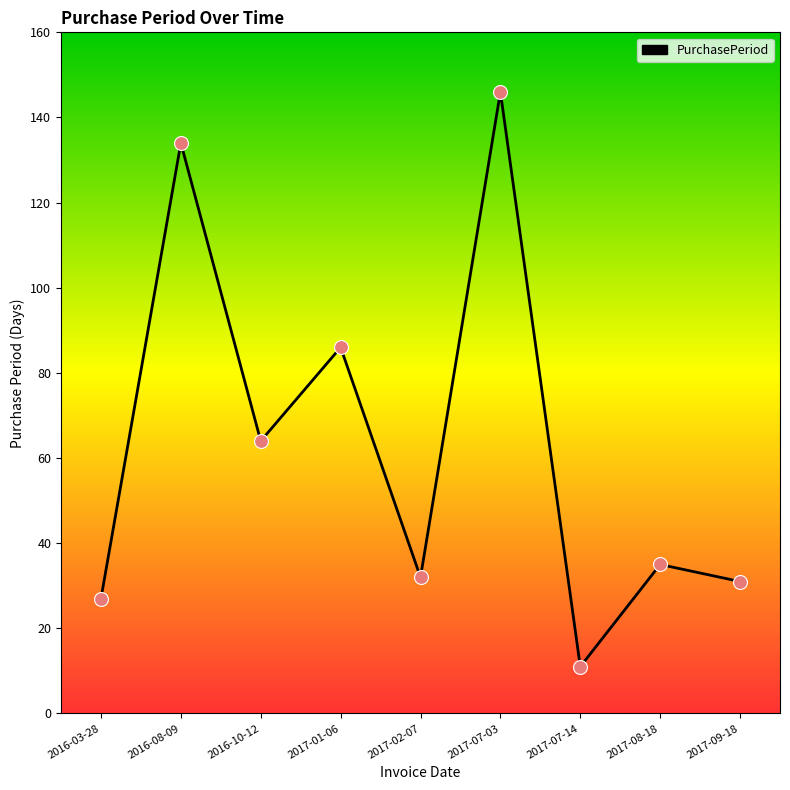

What is the change in value from 2016-10-12 to 2017-02-07?

-32